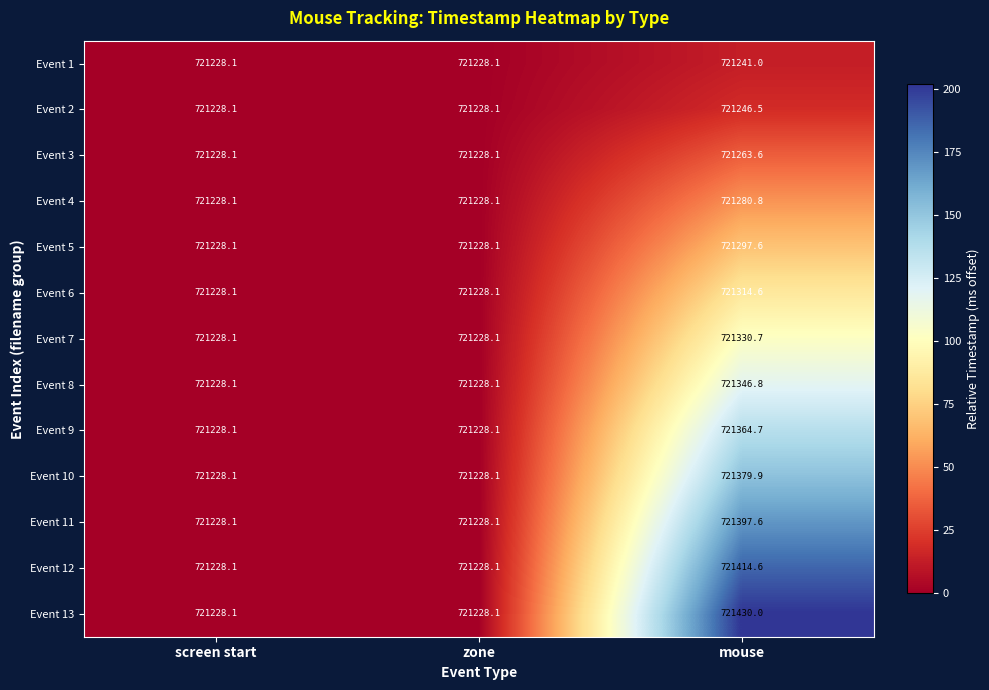

Rank the series by their maximum value, from highest to lowest.

Event 13, Event 12, Event 11, Event 10, Event 9, Event 8, Event 7, Event 6, Event 5, Event 4, Event 3, Event 2, Event 1